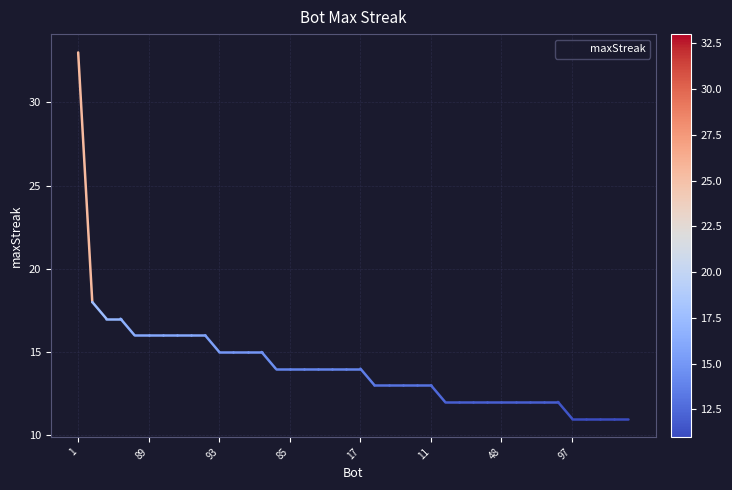

What is the smallest value displayed?

11